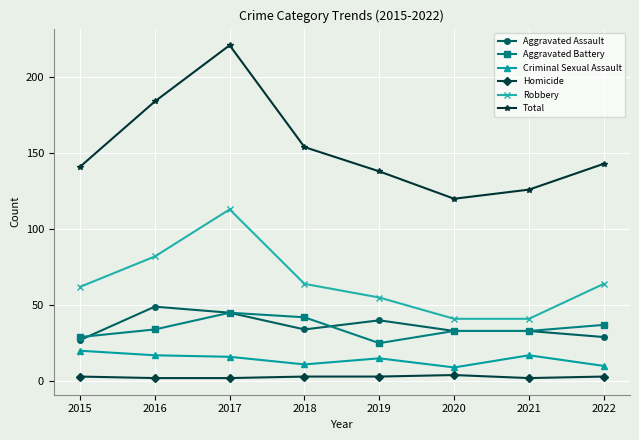

True or false: Robbery and Criminal Sexual Assault cross at least once.

False